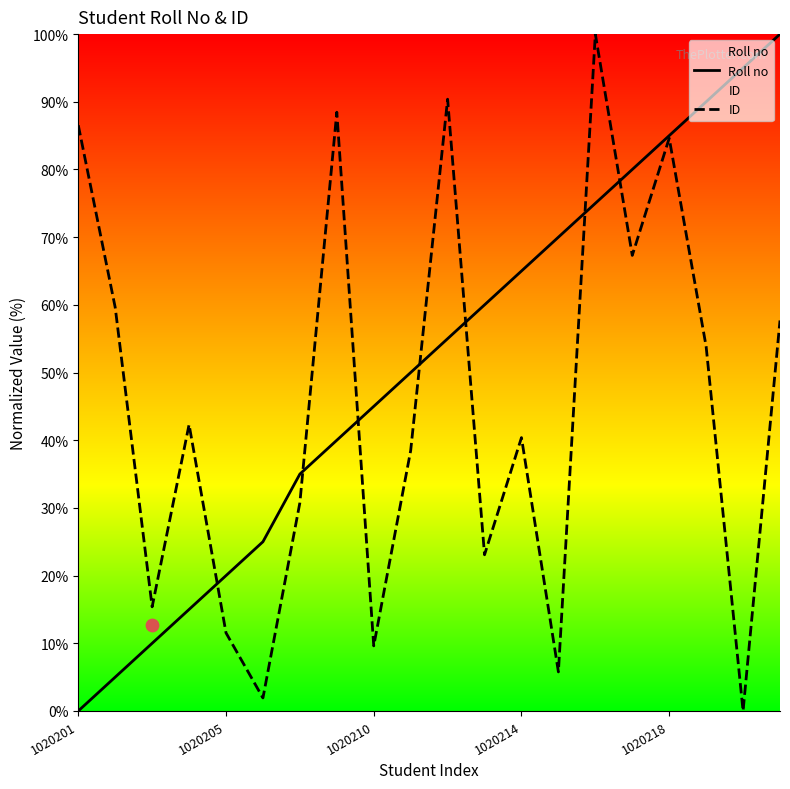

Which series has the widest spread of Y values?

Roll no